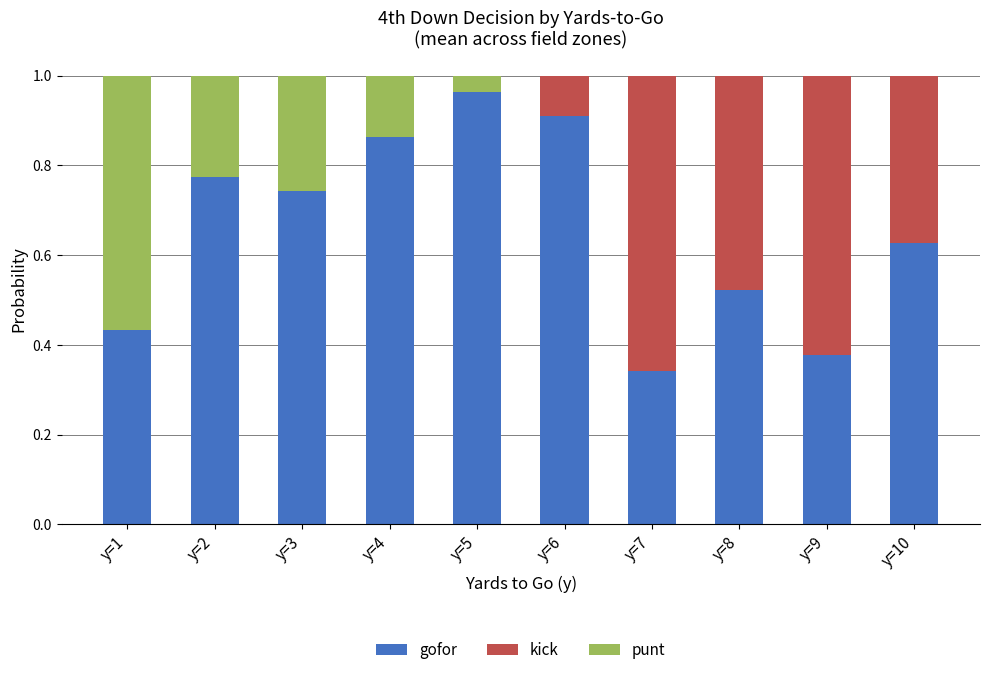

The gofor series shows 1.2 at y=3. True or false?

False